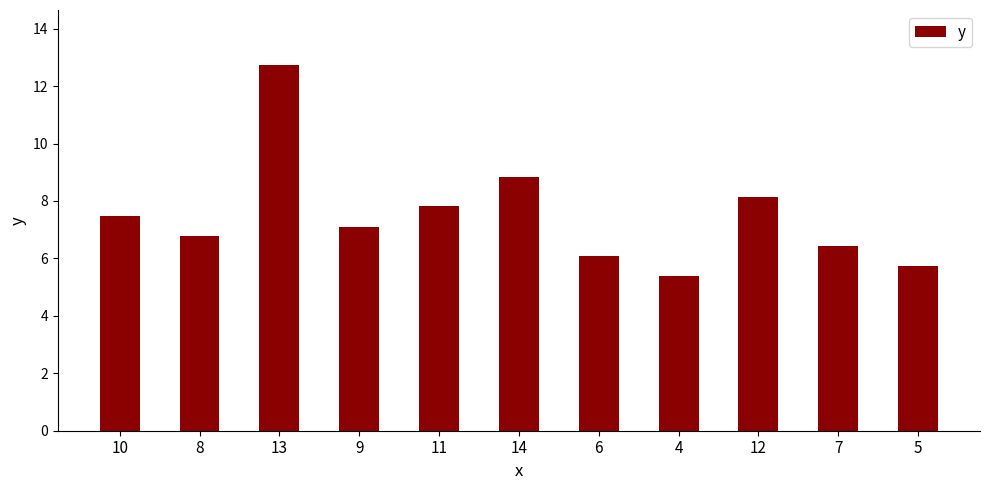

At which label is the value closest to 9?

14